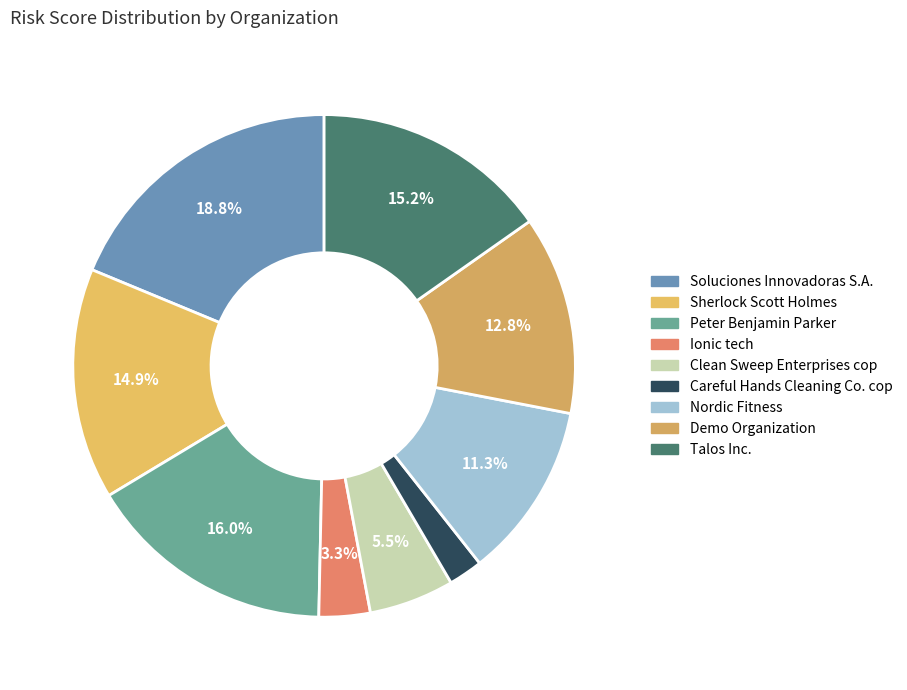

To the nearest percent, what is the difference between the Nordic Fitness and Ionic tech slice percentages?

8%